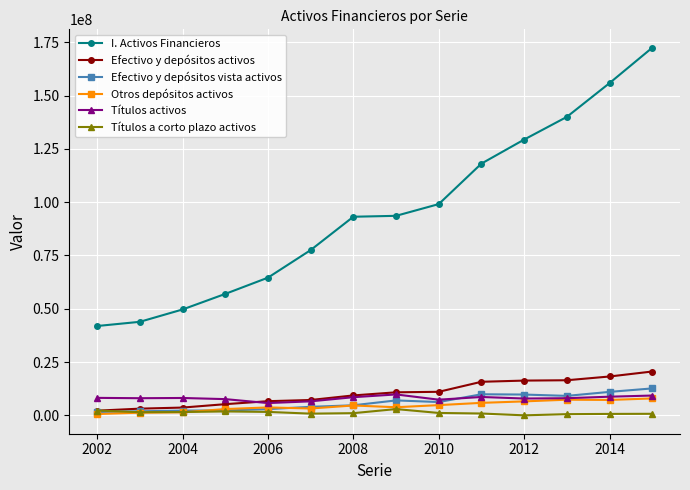

Which series has the largest total across all categories?

I. Activos Financieros